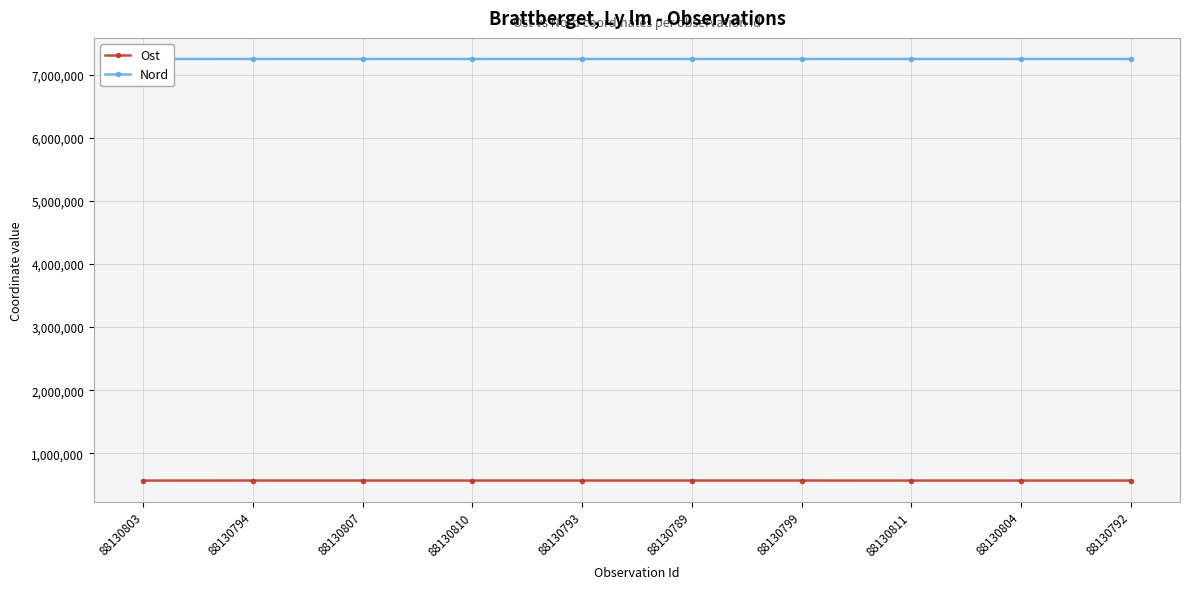

What is the value of the Nord point at the 2nd from the left?

7246588.0